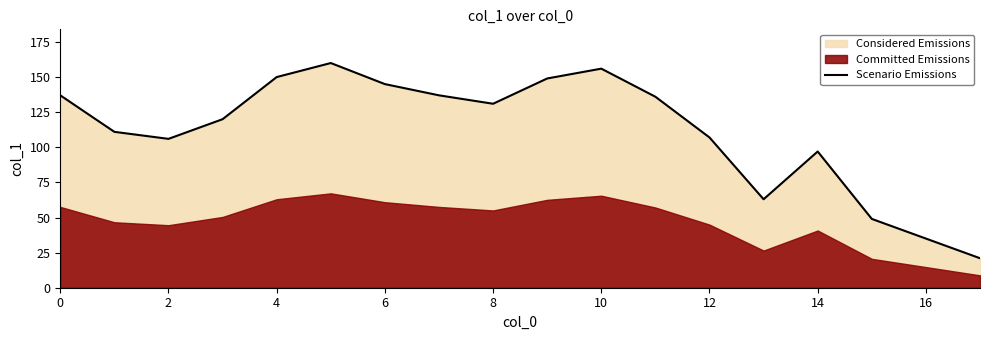

Is it true that the value at 11 is 218?

False